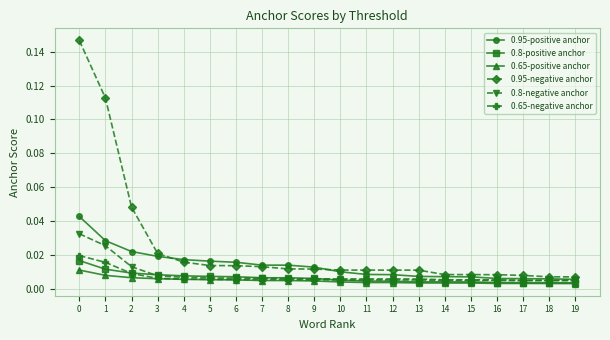

Count the 0.95-positive anchor values in the range 0 to 1.

20